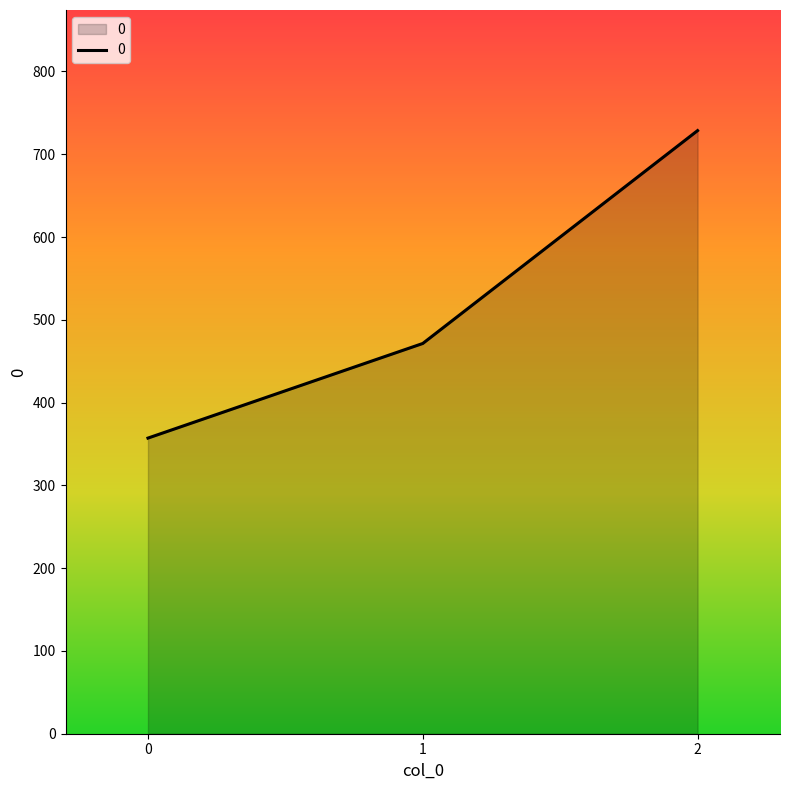

Does the chart display data point markers on the line(s)?

No